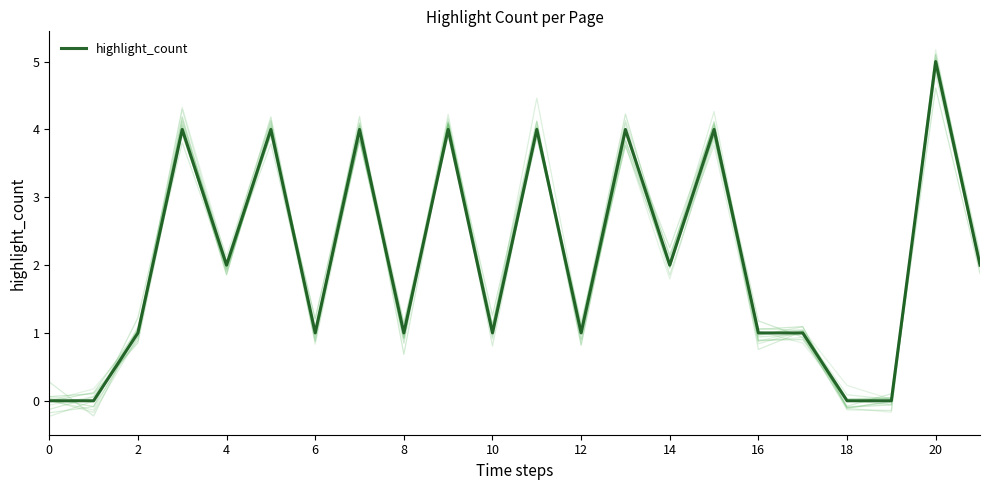

The value of highlight_count at 2 is 2. True or false?

False